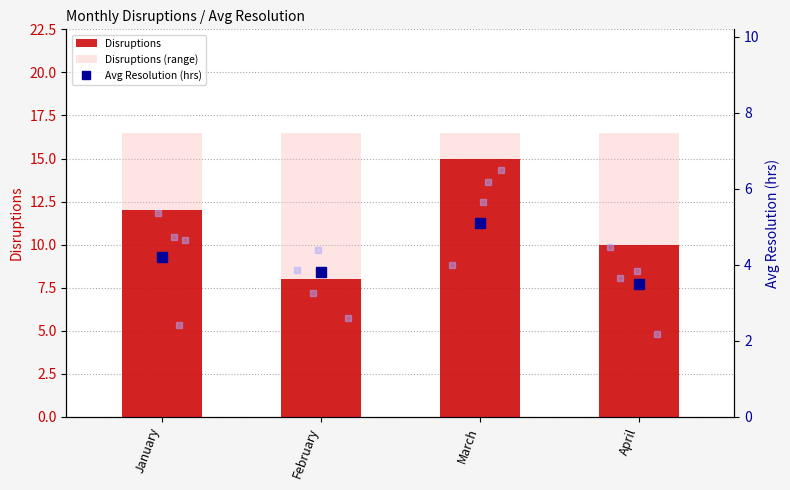

Reading right to left, transcribe all the data shown in this chart.

Disruptions: 10.0	15.0	8.0	12.0
Disruptions (range): 16.5	16.5	16.5	16.5
Avg Resolution (hrs): 3.5	5.1	3.8	4.2